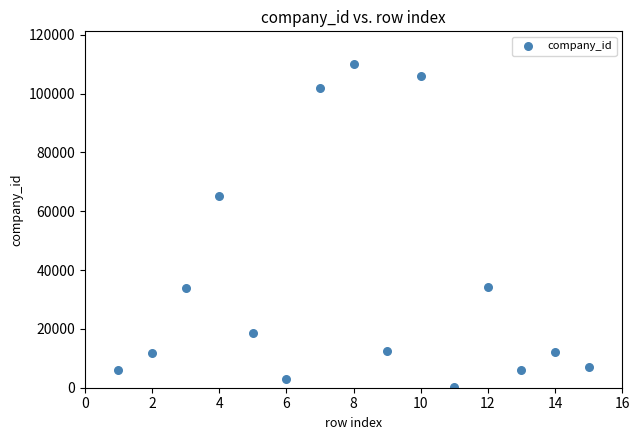

What is the range of Y values (max minus min)?

109733